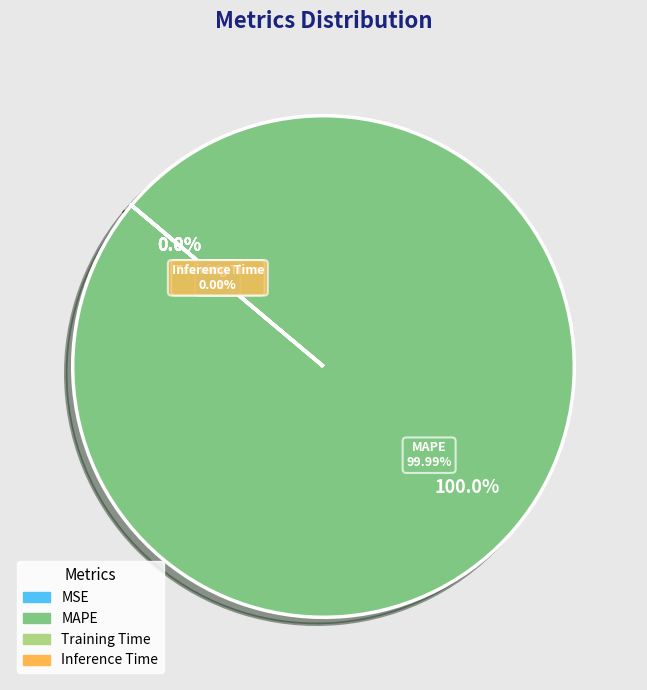

What portion of the pie excludes Inference Time?

100.0%